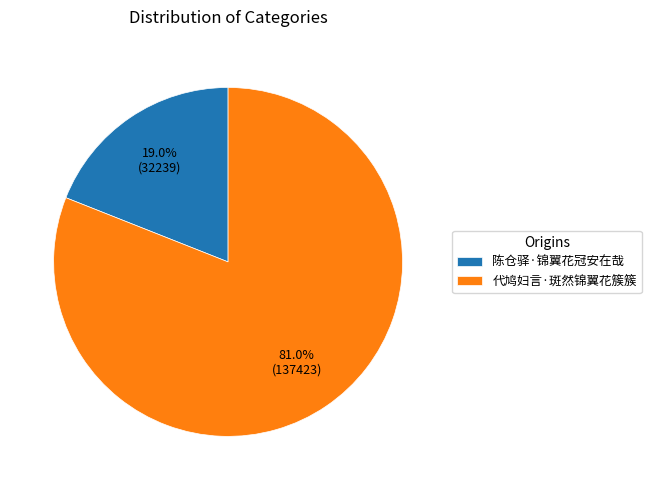

True or false: 陈仓驿·锦翼花冠安在哉 accounts for 19% of the total.

True